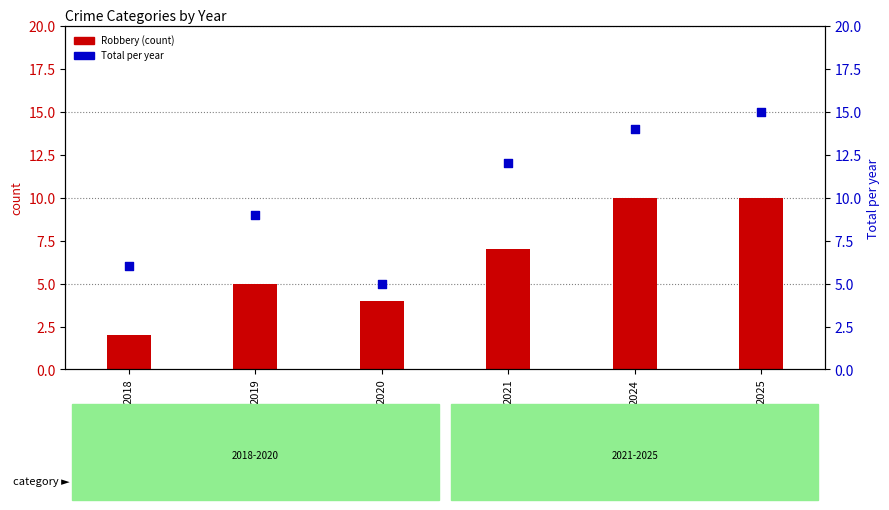

Which series contains the lowest Y value?

Robbery (count)